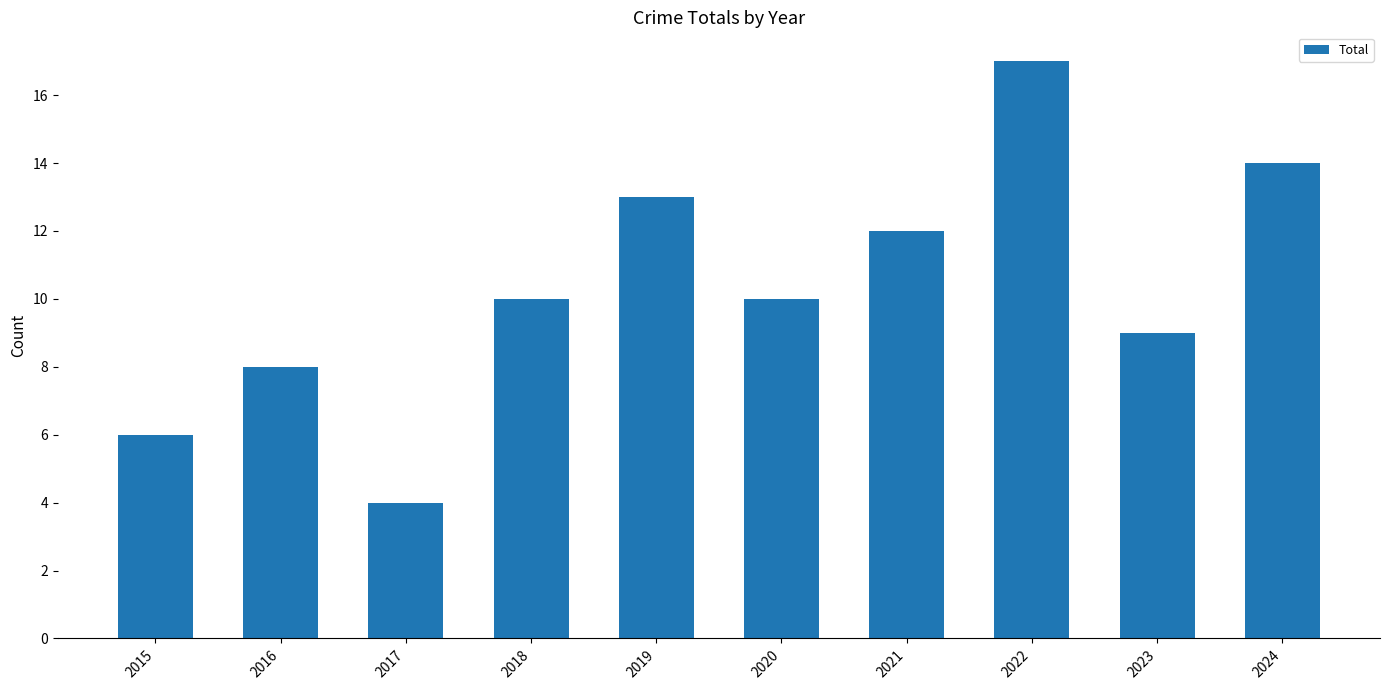

Does the chart contain any negative values?

No